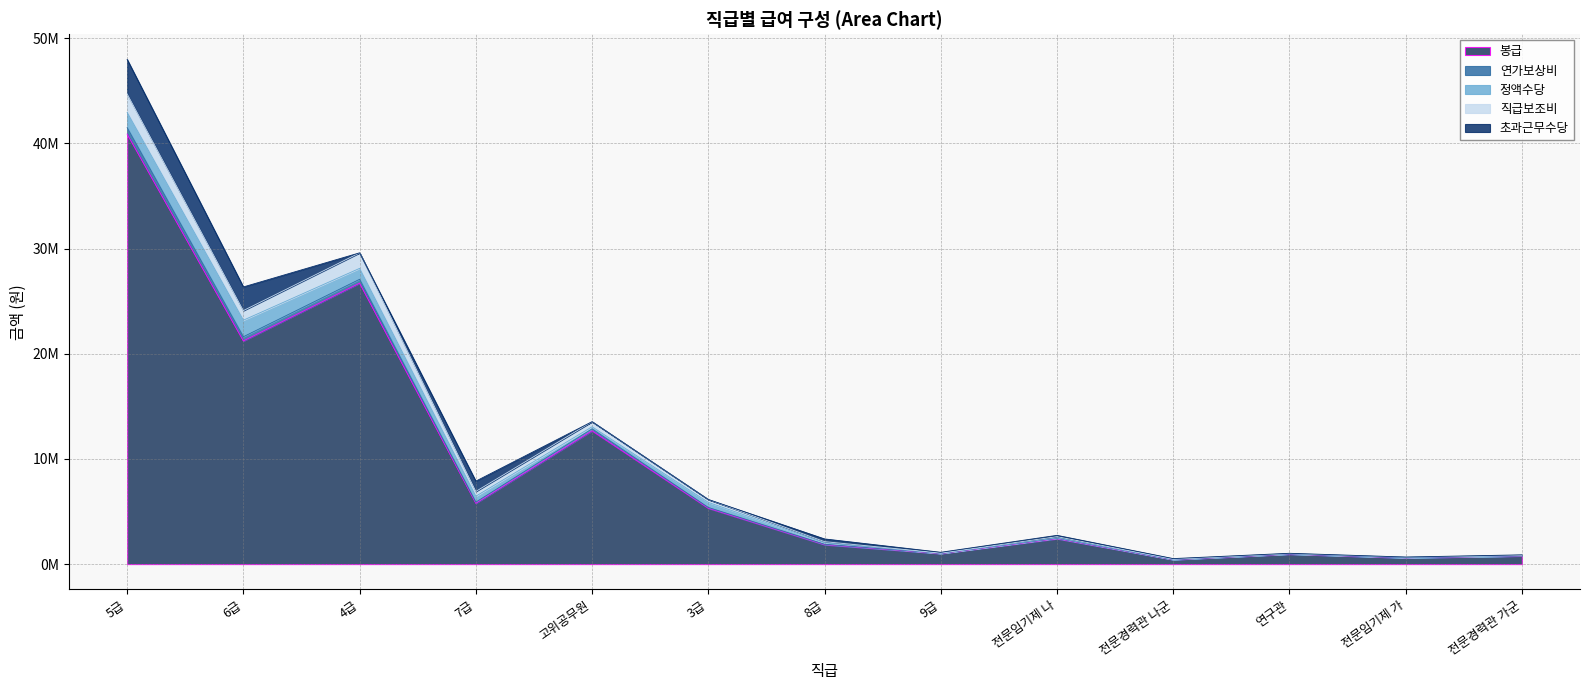

How many interior local valleys does the 봉급 series have?

5